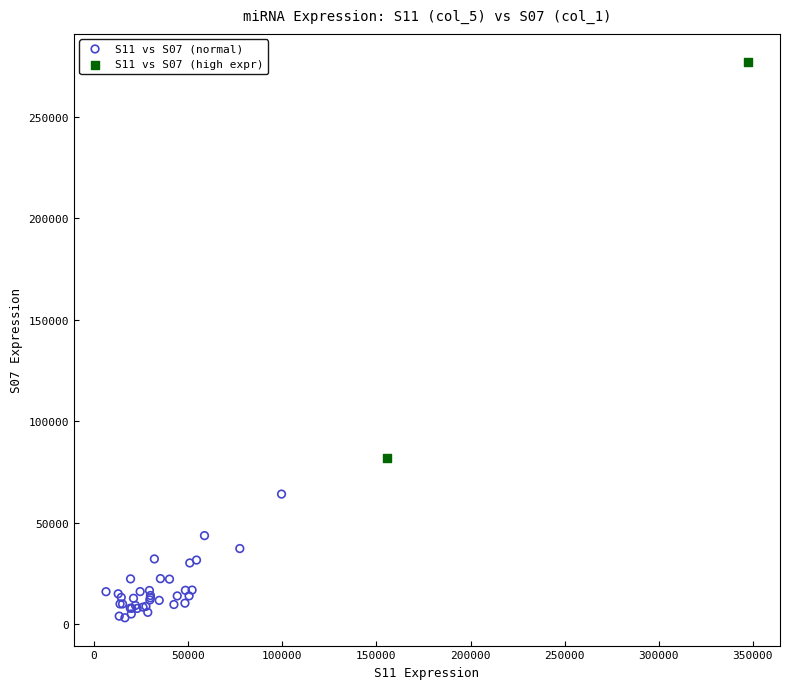

Which series has the widest spread of Y values?

S11 vs S07 (high expr)